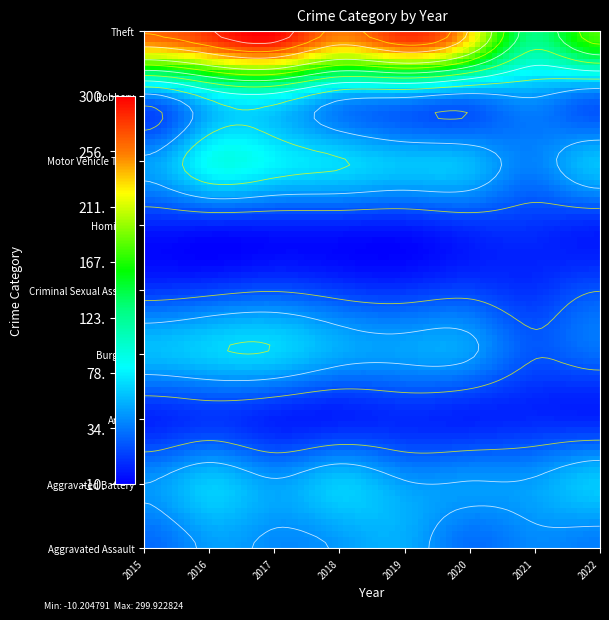

What is the difference between the second highest and minimum values in the Robbery series?

45